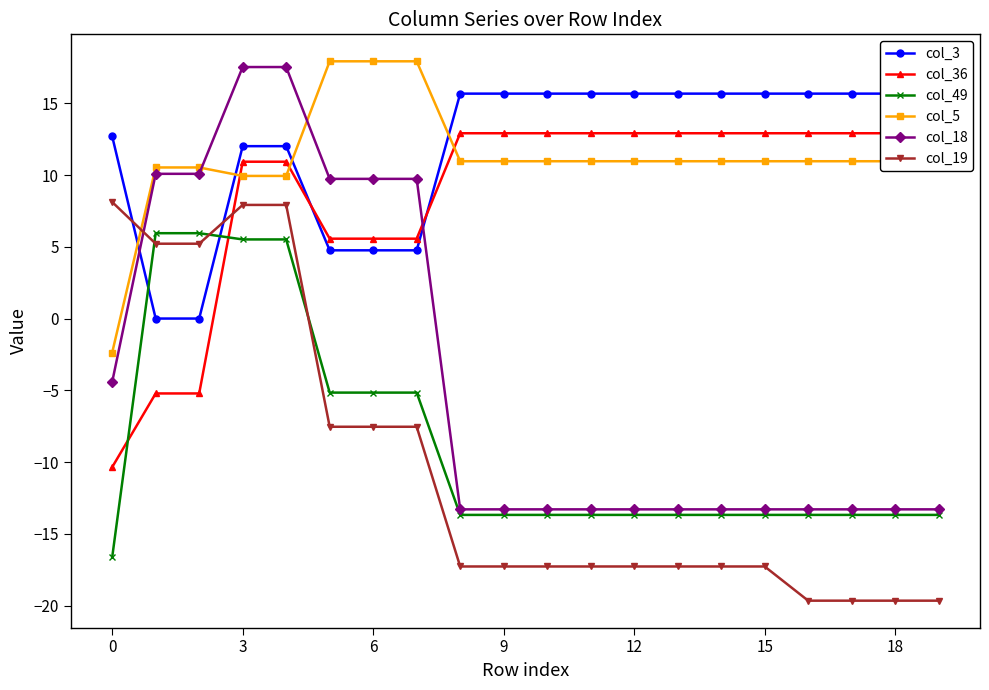

What is the maximum value for col_19?

8.1